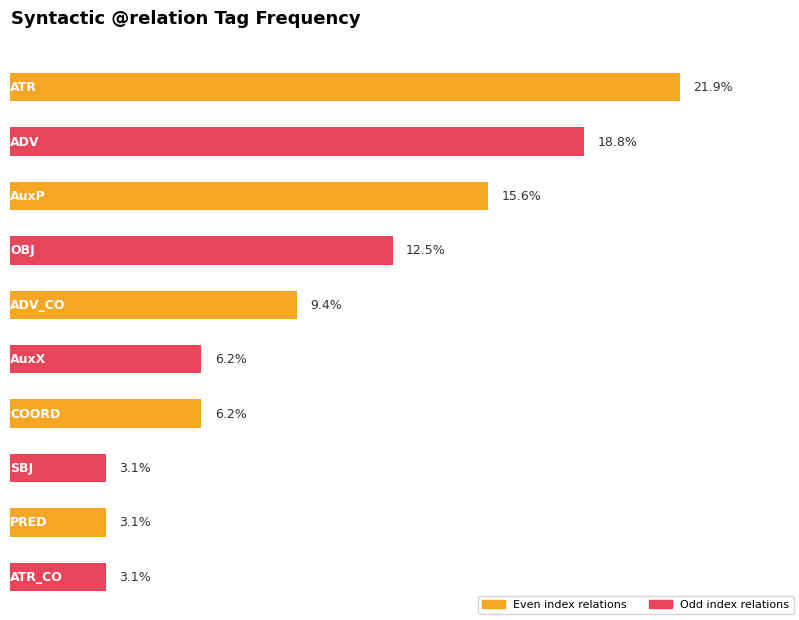

At which label does the data first exceed 3?

ATR